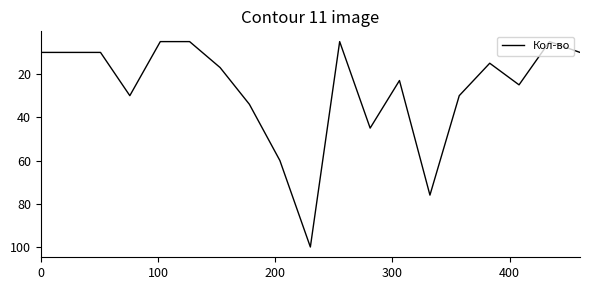

What is the difference between the maximum and minimum values?

95